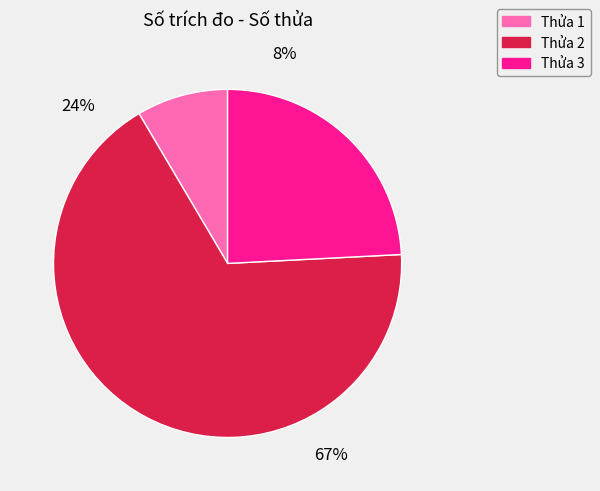

Does any single category account for the majority?

Yes